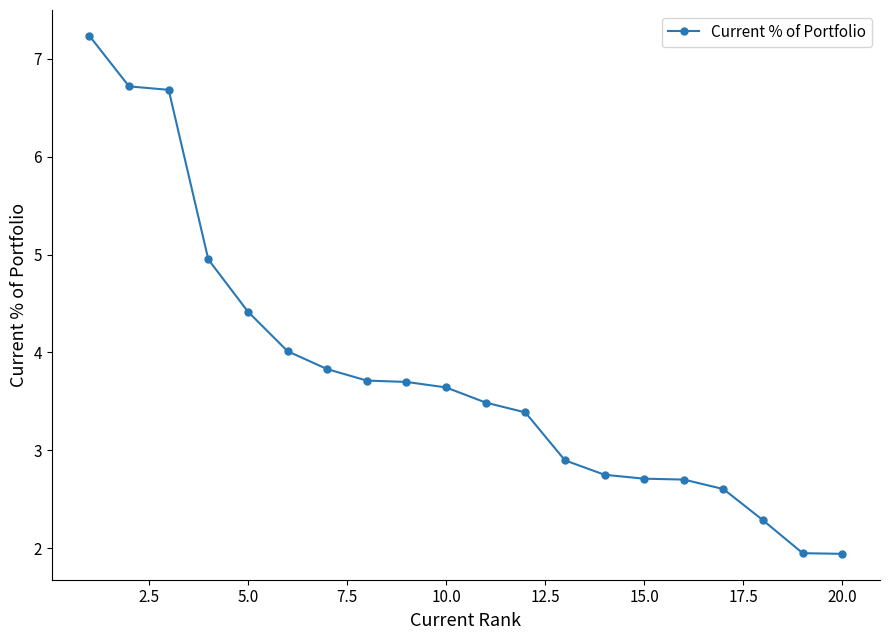

How many lines are shown in the chart?

1